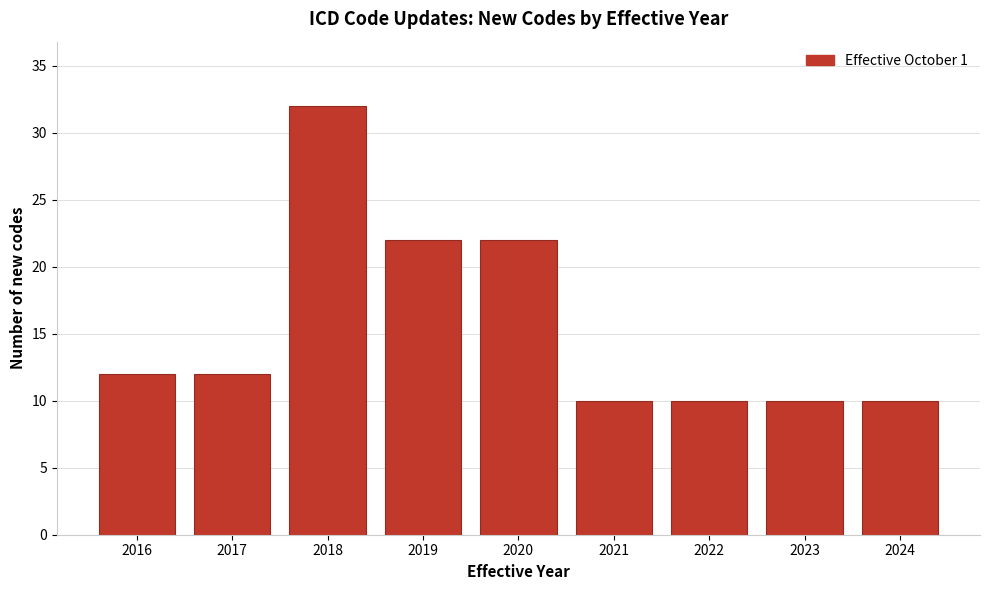

Reading left to right, transcribe all the data shown in this chart.

2016=12	2017=12	2018=32	2019=22	2020=22	2021=10	2022=10	2023=10	2024=10